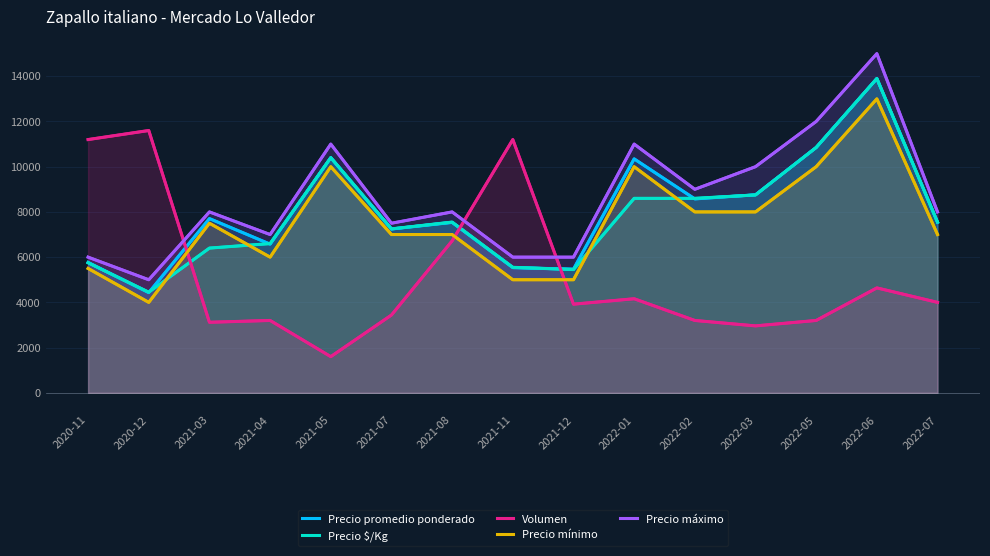

Which has a higher value, 2022-02 or 2021-11?

2022-02